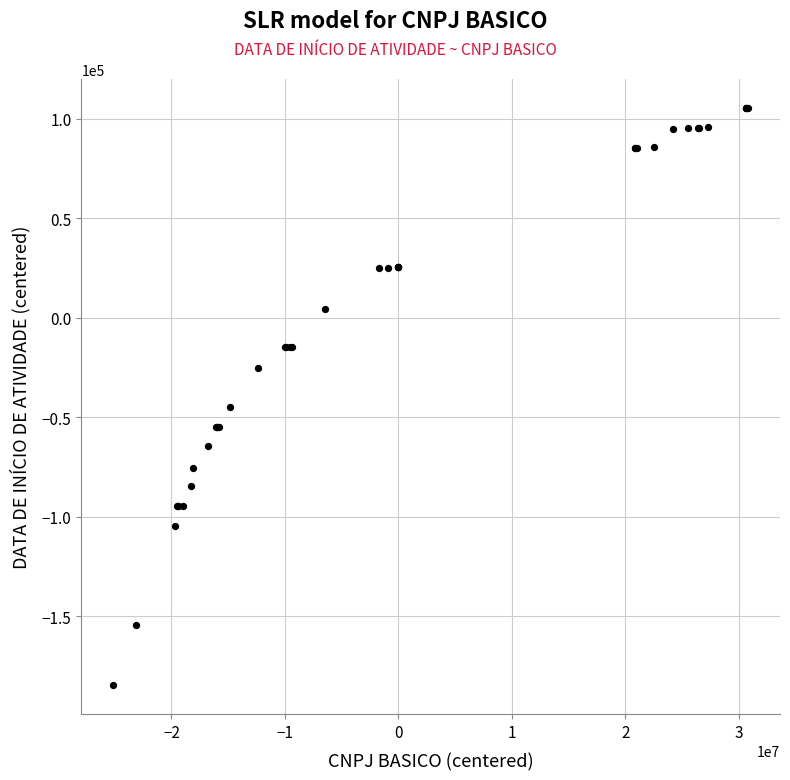

What Y value in the scatter plot is closest to -39595?

-44804.3